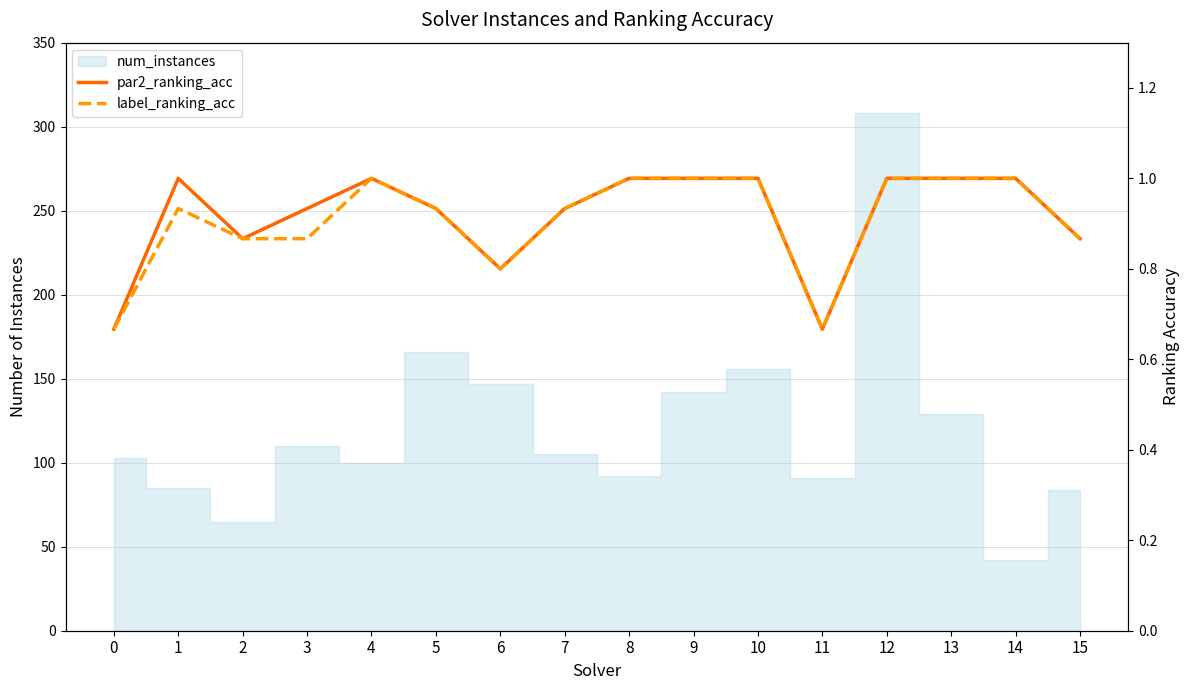

Between 3 and 5, which series saw the biggest shift?

label_ranking_acc